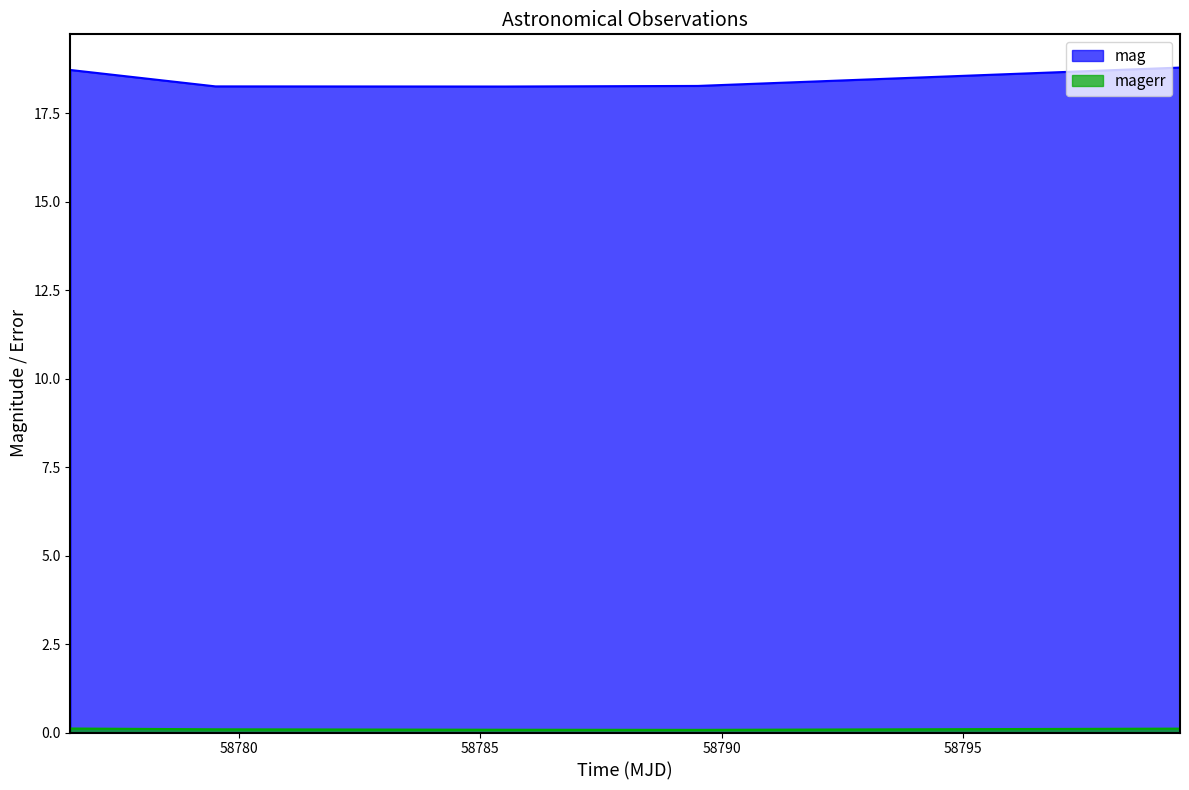

True or false: mag and magerr cross at least once.

False